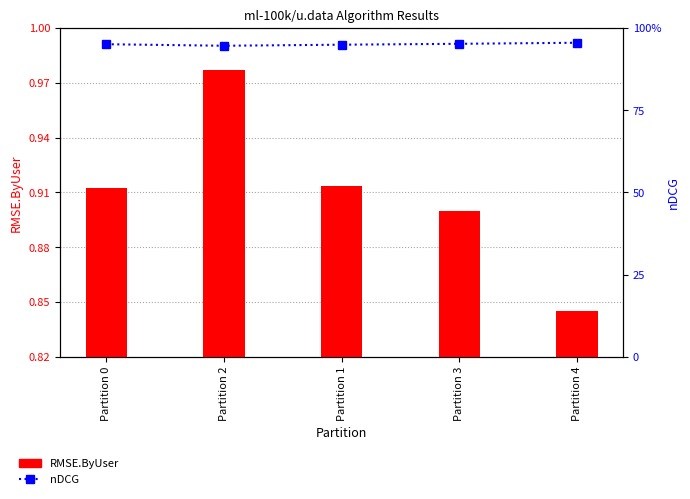

What is the value of the RMSE.ByUser bar at the 3rd from the left?

0.9